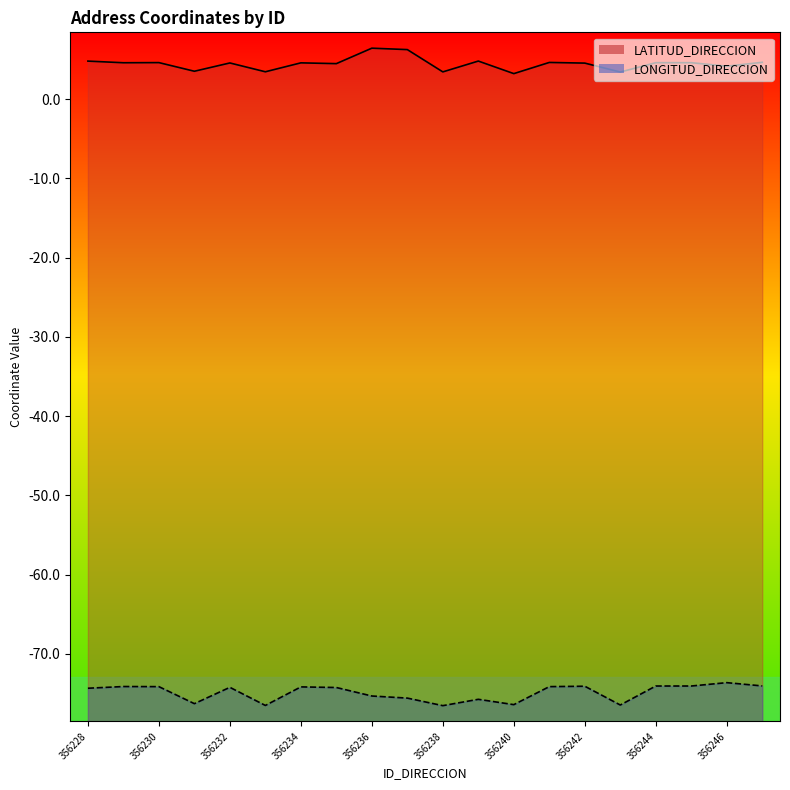

True or false: LATITUD_DIRECCION has a value of 4.6 at 356241.

True